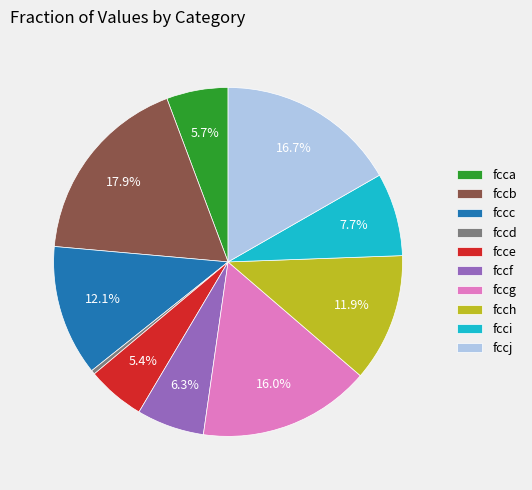

How many segments does this pie chart have?

10